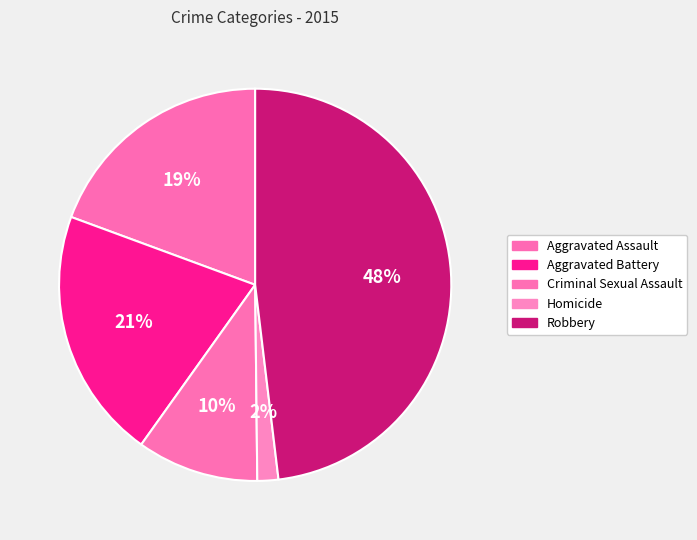

Rank the categories by value from lowest to highest.

Homicide, Criminal Sexual Assault, Aggravated Assault, Aggravated Battery, Robbery